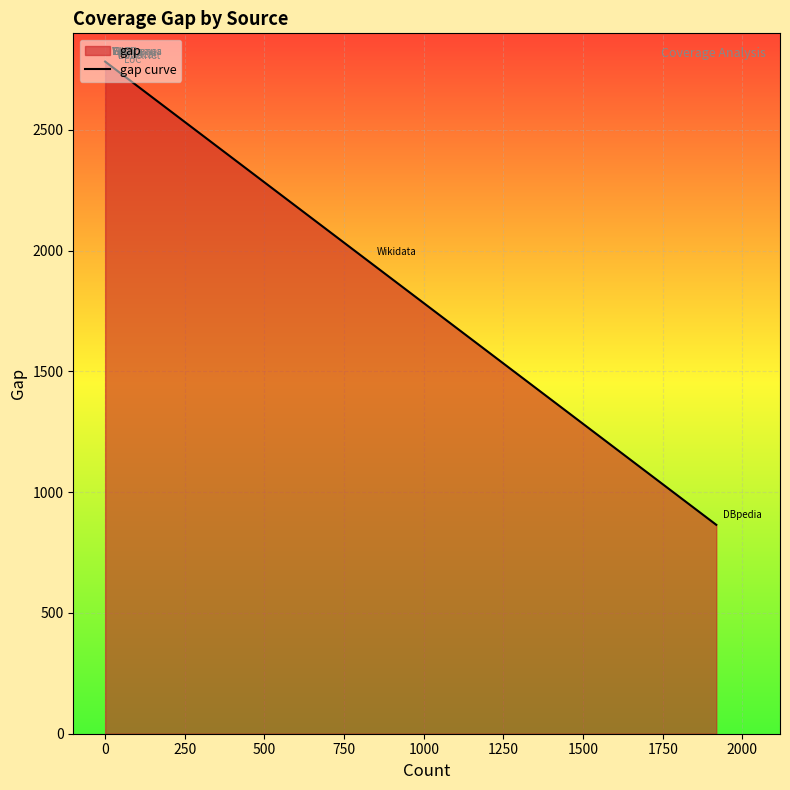

What is the maximum value shown in the chart?

2783